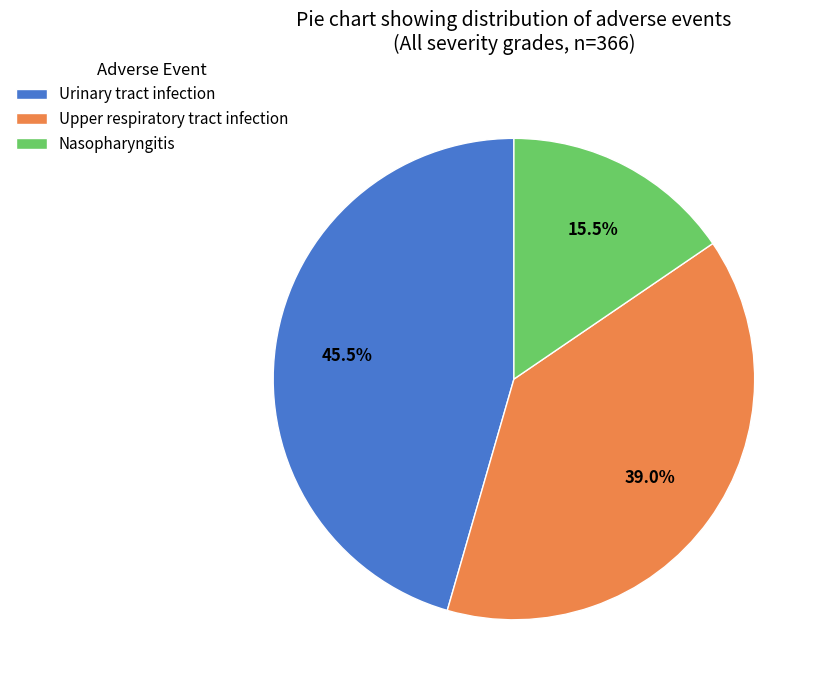

Count the number of slices in the pie.

3